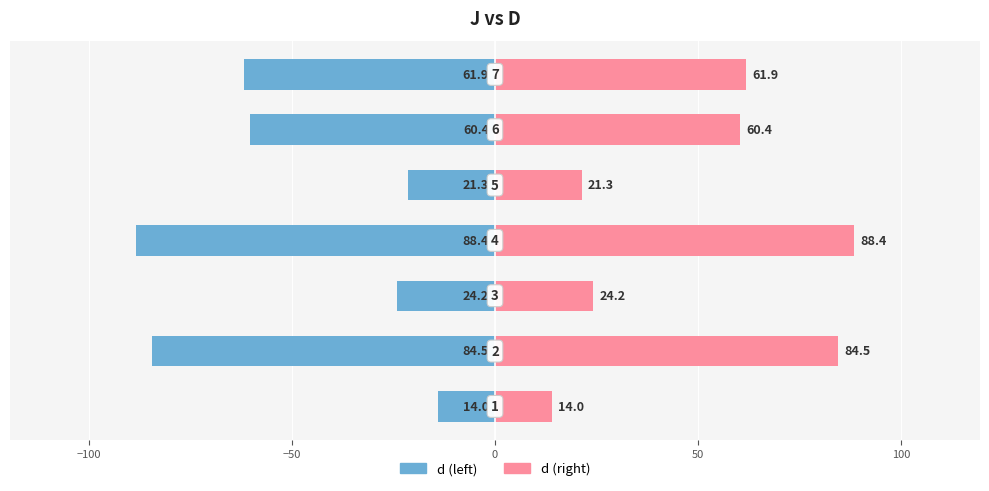

Rank the series by their maximum value, from highest to lowest.

d (right), d (left)